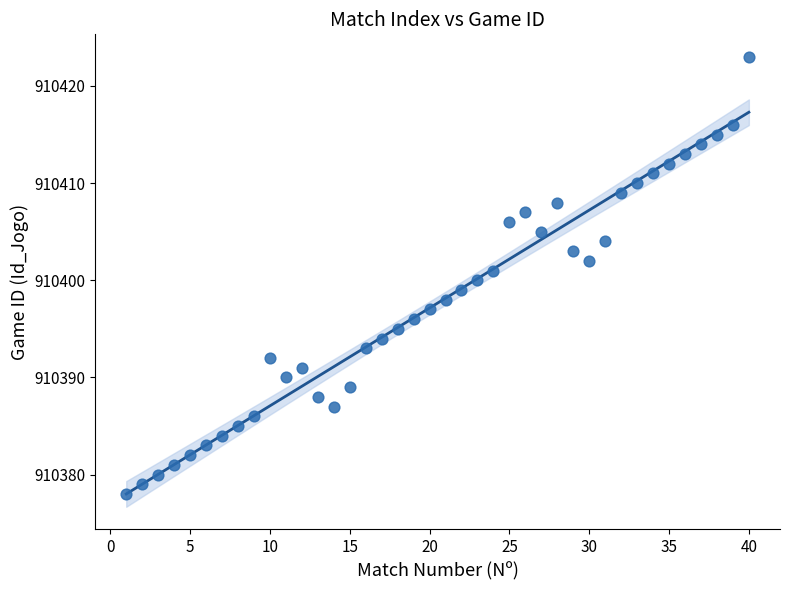

What is the range of X values (max minus min)?

39